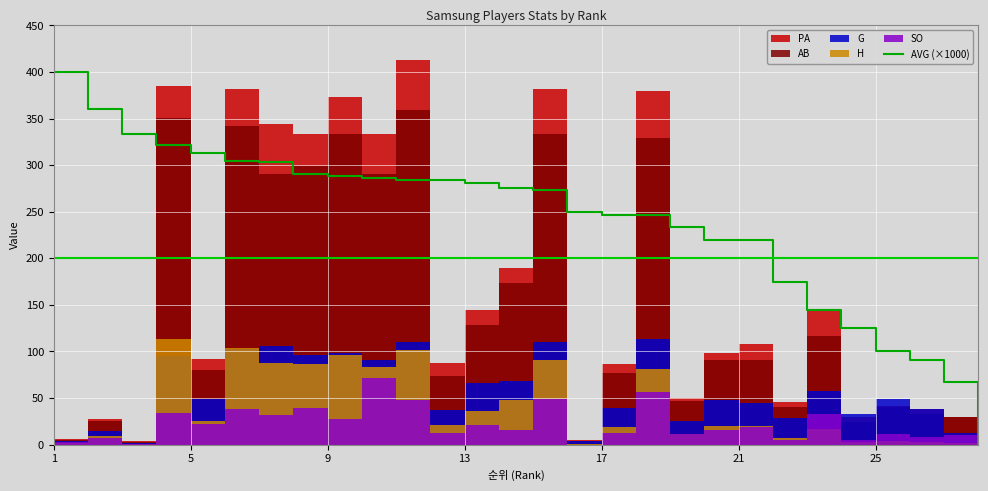

The value of AVG (×1000) at 5 is 466. True or false?

False